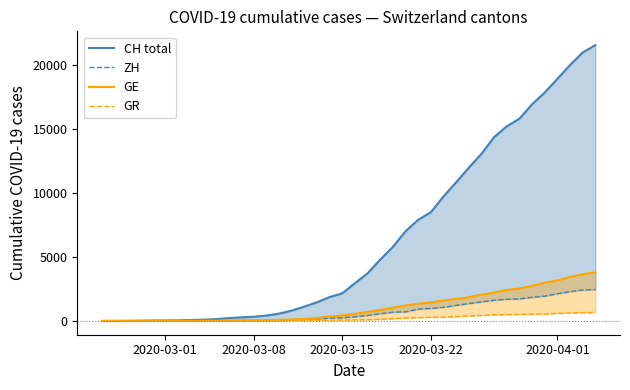

What is the value of the ZH point at the 23rd from the left?

568